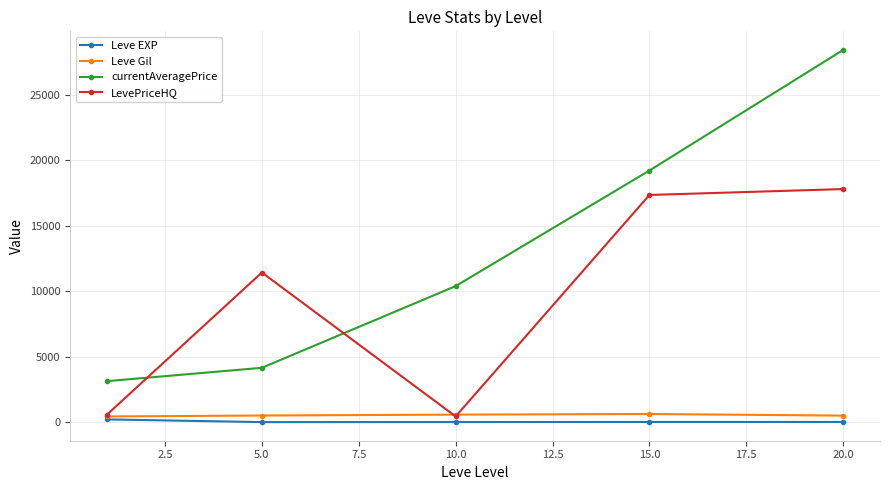

What is the maximum value shown in the chart?

28443.2